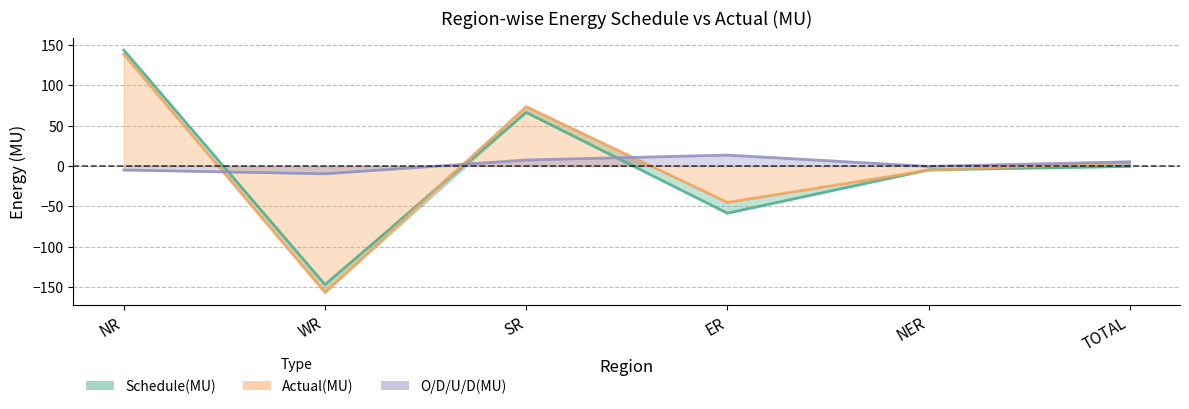

At which label does O/D/U/D(MU) reach its peak?

ER